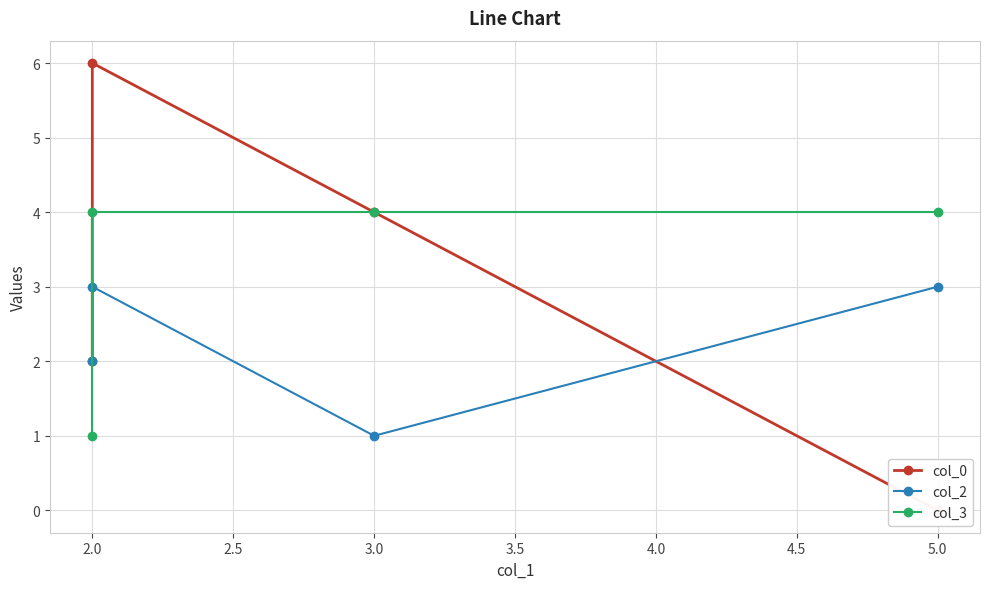

True or false: col_3 and col_0 intersect in this chart.

False